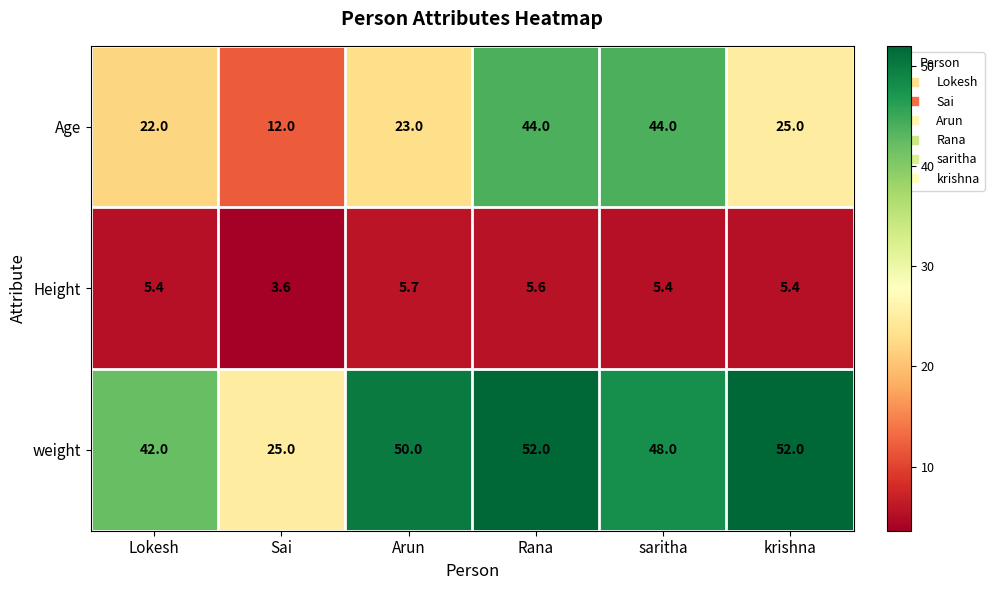

What is the difference between the maximum and second lowest values in the Height series?

0.3